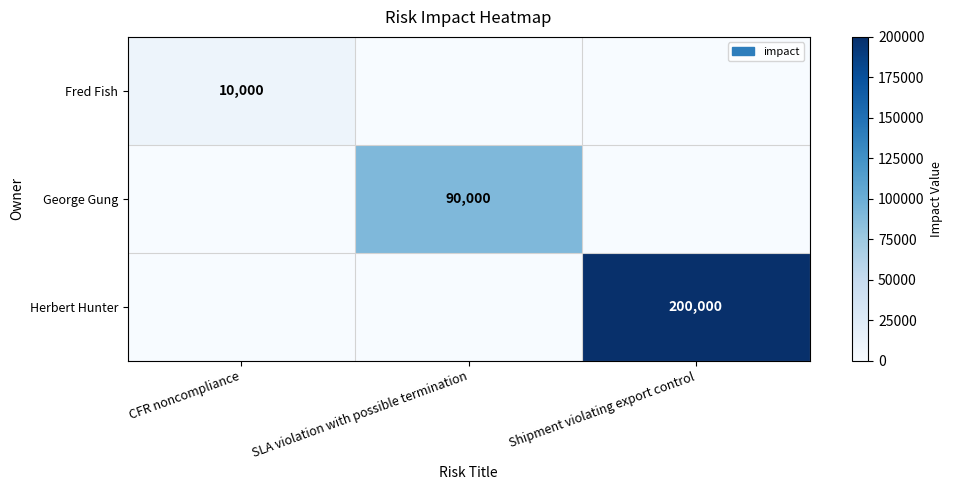

What is the spread (max minus min) of values at CFR noncompliance?

10000